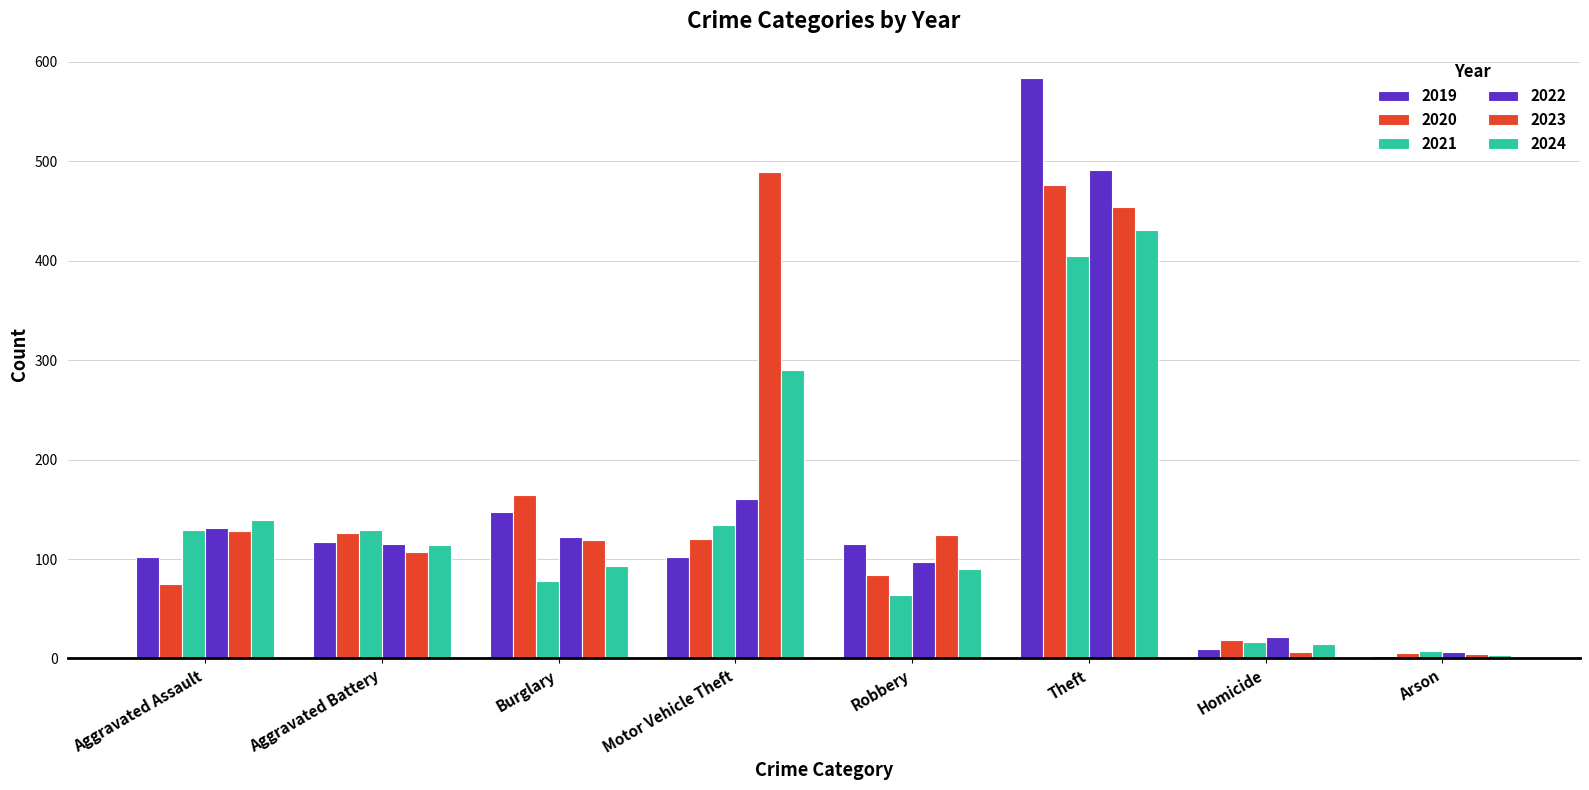

How many bars are there in each group?

6